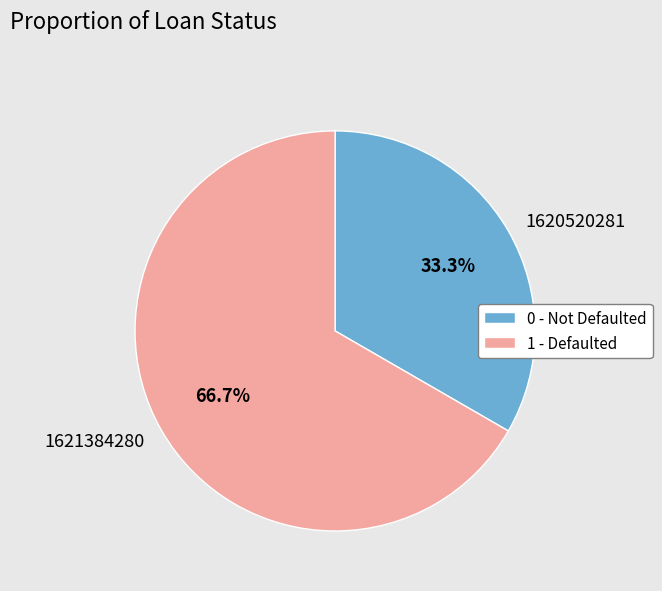

Approximately how many times larger is the value at 0 - Not Defaulted compared to 1 - Defaulted?

0.5